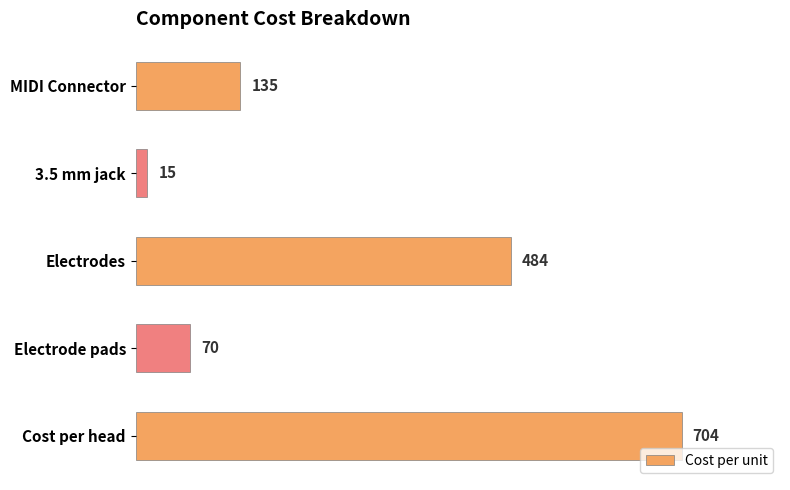

How many categories are shown in the chart?

5